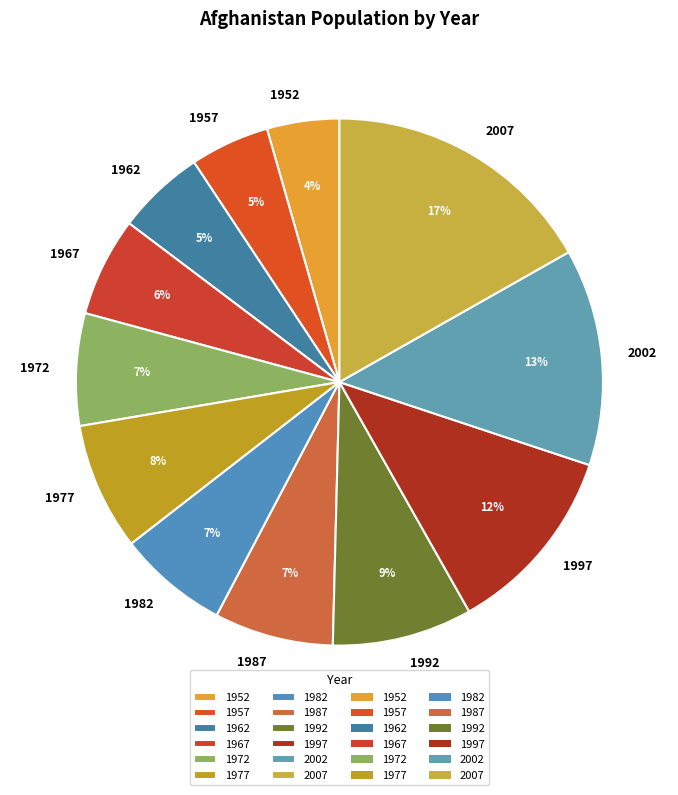

Is there any slice that represents more than half of the pie?

No